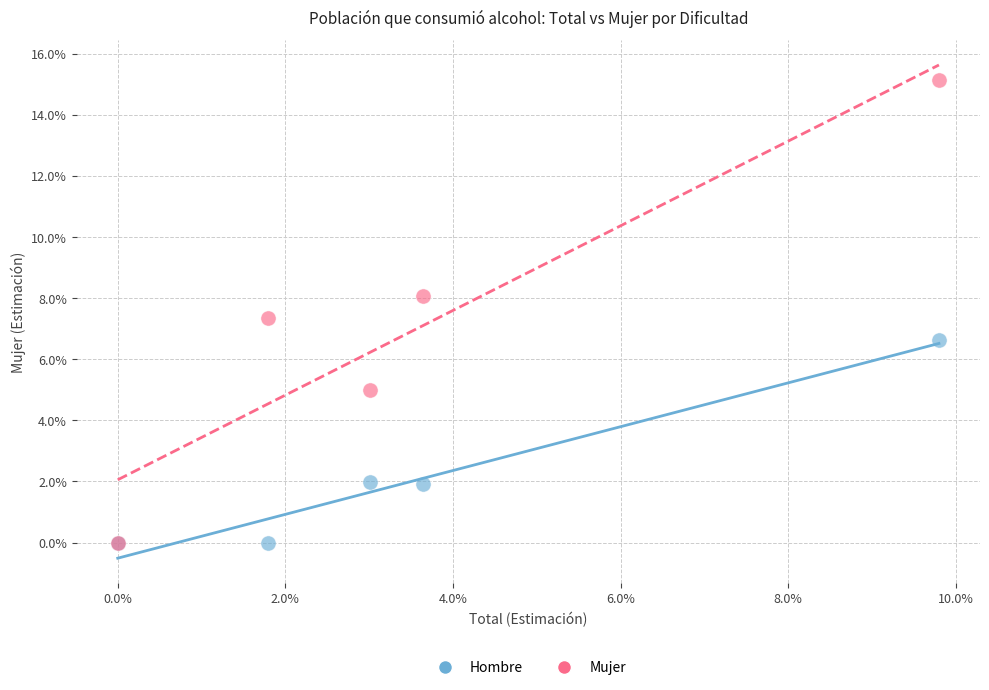

Which series reaches the maximum Y coordinate?

Mujer